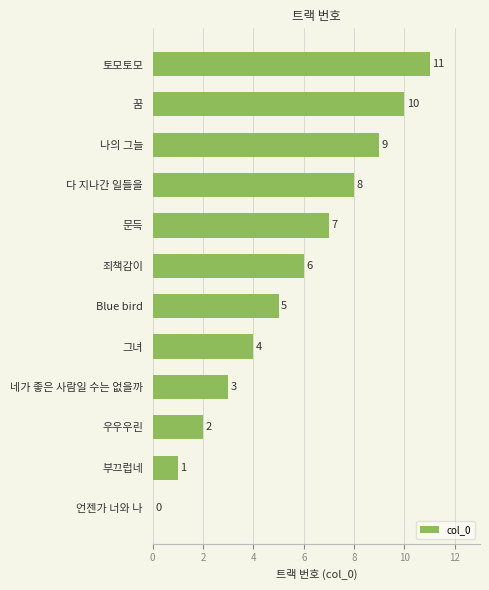

How many series are shown in this chart?

1